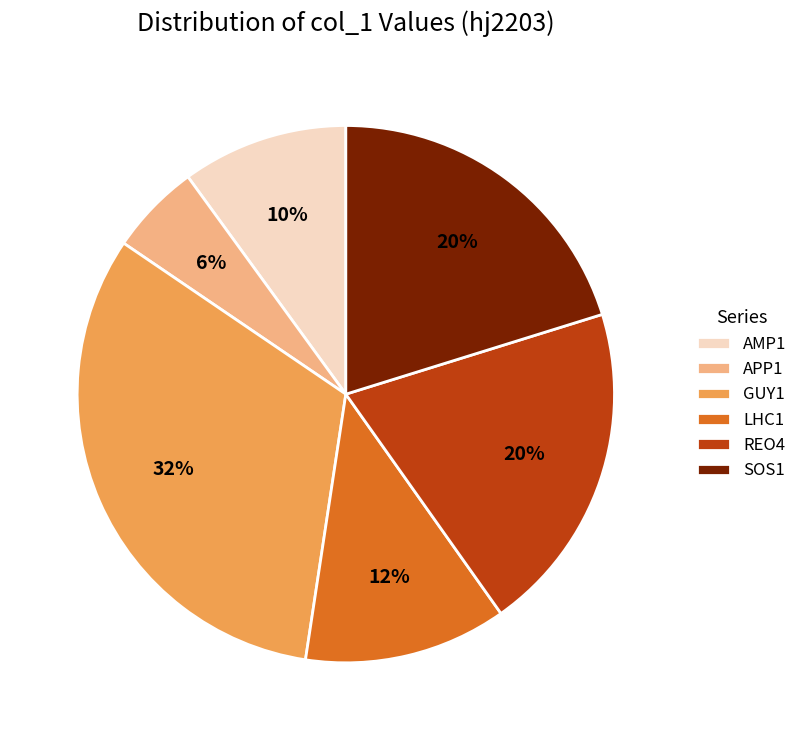

Count the number of slices in the pie.

6